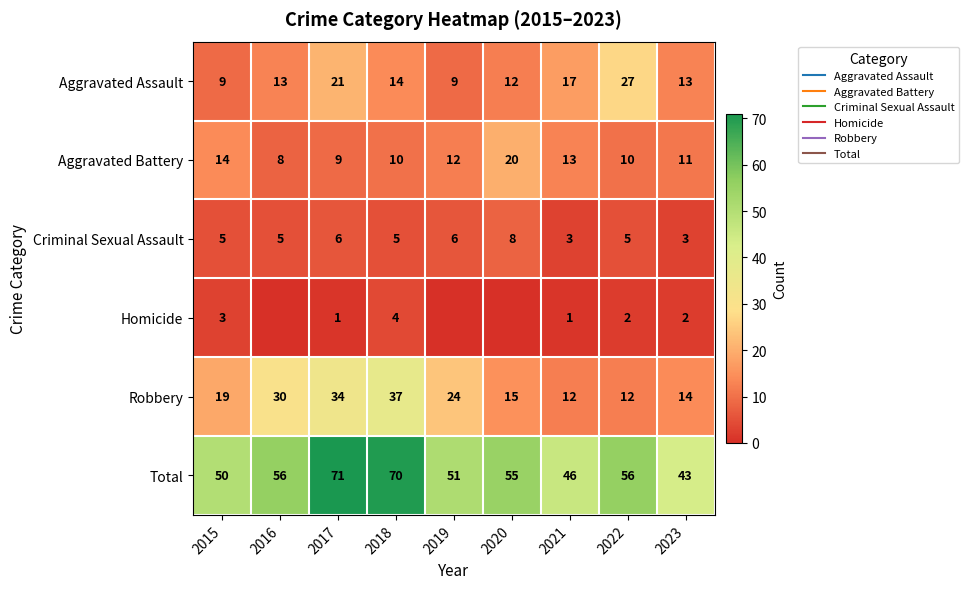

Rank the categories by Criminal Sexual Assault value from highest to lowest.

2020, 2017, 2019, 2015, 2016, 2018, 2022, 2021, 2023